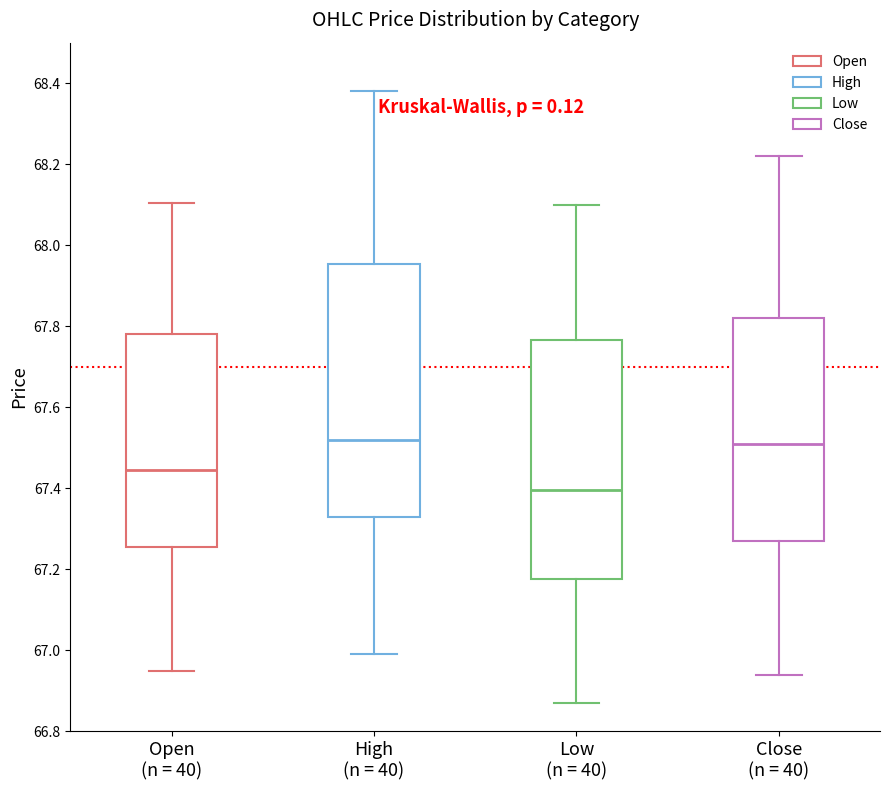

Where is the upper edge of the box for Low (n = 40) on the y-axis? The values are not printed on the chart, so give them approximately, as read against the axis.

67.76